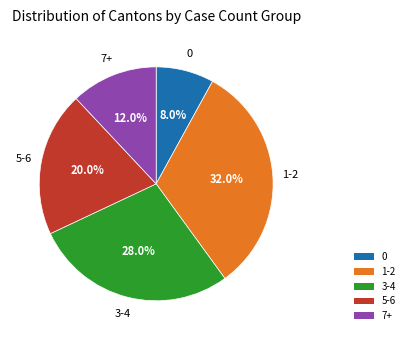

What percentage do 7+ and 0 together represent?

20.0%